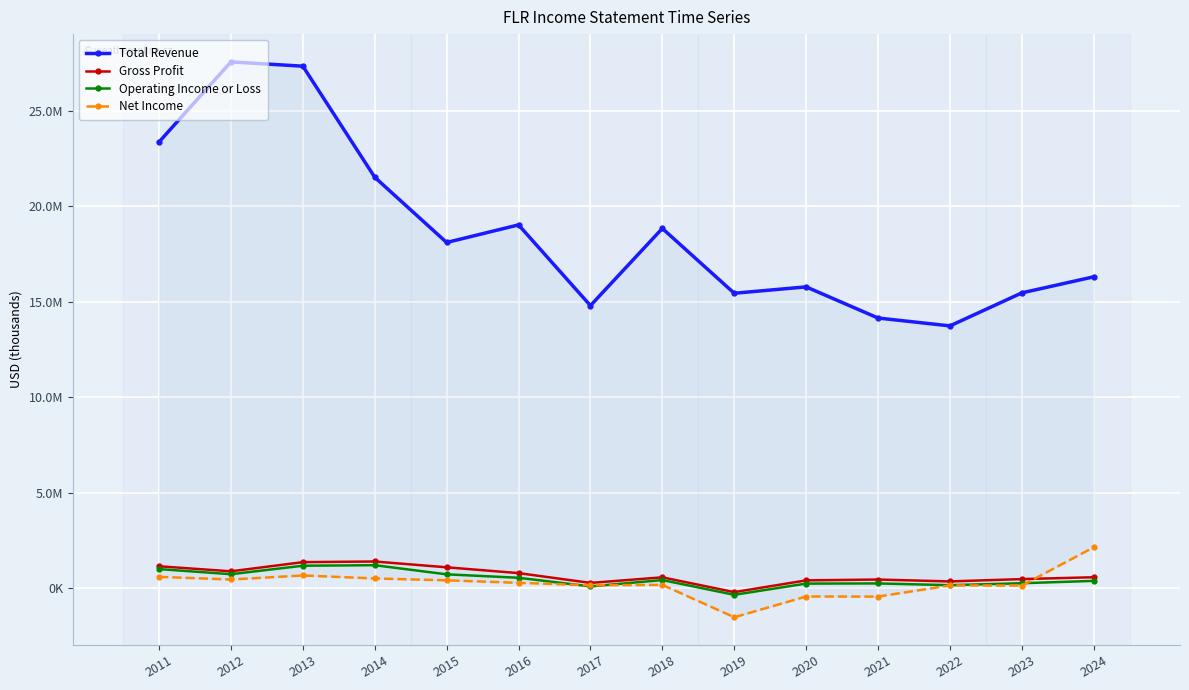

True or false: Operating Income or Loss has more than 2 points higher than both neighbors.

True